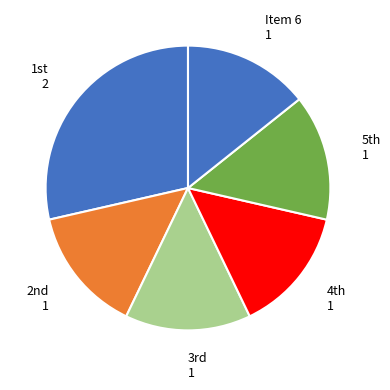

How many segments does this pie chart have?

6